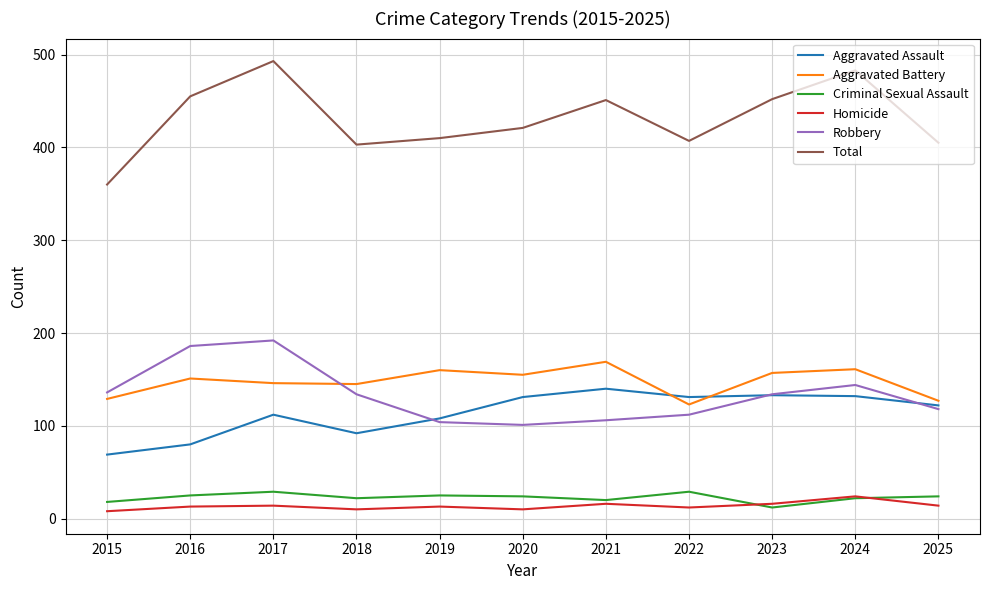

What is the difference between the maximum and minimum values in the Total series?

133